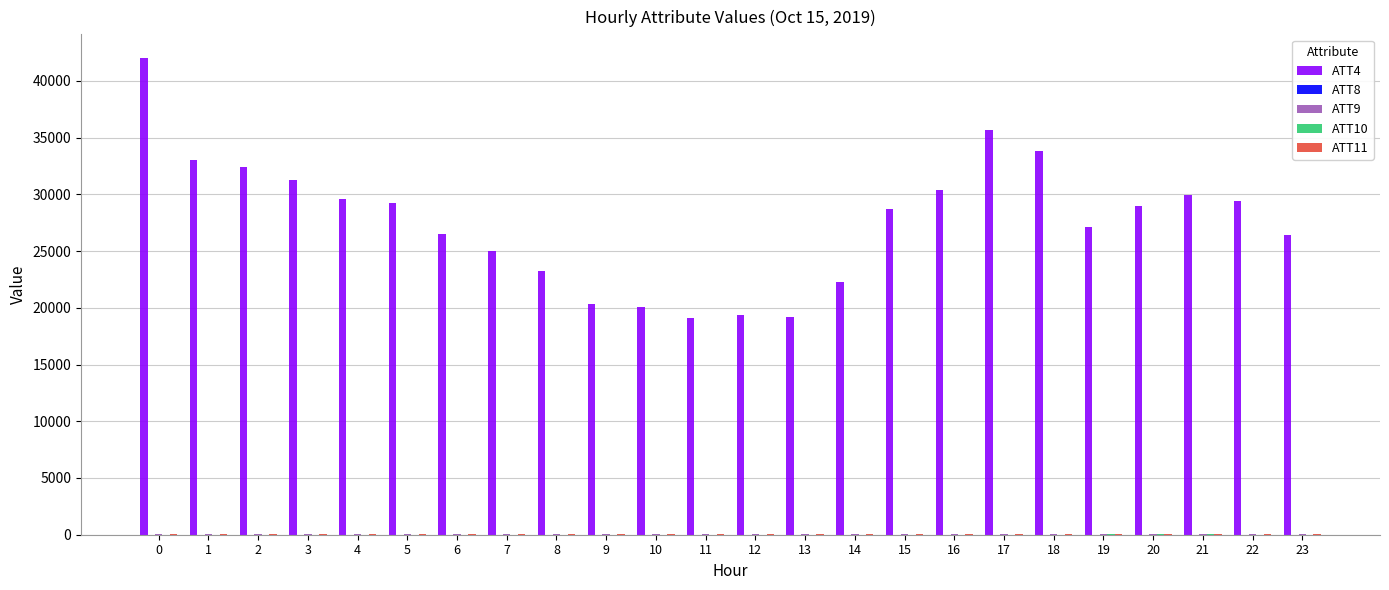

True or false: ATT4 has a value of 33000.0 at 1.

True